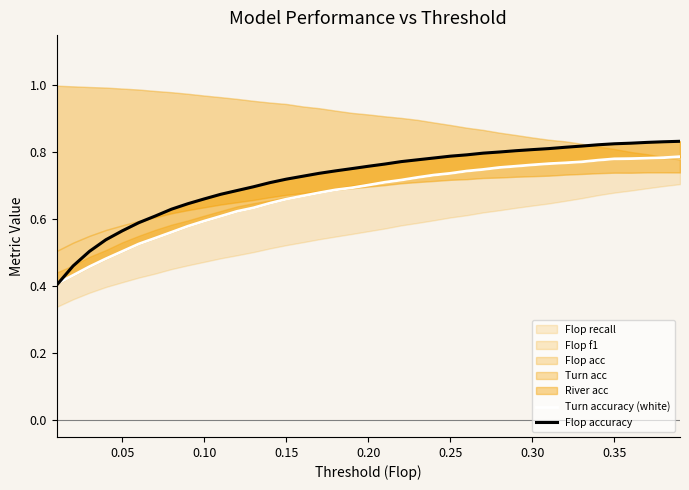

Reading left to right, extract all data points from this chart.

Turn accuracy (white): 0.4	0.4	0.5	0.5	0.5	0.5	0.5	0.6	0.6	0.6	0.6	0.6	0.6	0.6	0.7	0.7	0.7	0.7	0.7	0.7	0.7	0.7	0.7	0.7	0.7	0.7	0.7	0.8	0.8	0.8	0.8	0.8	0.8	0.8	0.8	0.8	0.8	0.8	0.8
Flop accuracy: 0.4	0.5	0.5	0.5	0.6	0.6	0.6	0.6	0.6	0.7	0.7	0.7	0.7	0.7	0.7	0.7	0.7	0.7	0.8	0.8	0.8	0.8	0.8	0.8	0.8	0.8	0.8	0.8	0.8	0.8	0.8	0.8	0.8	0.8	0.8	0.8	0.8	0.8	0.8